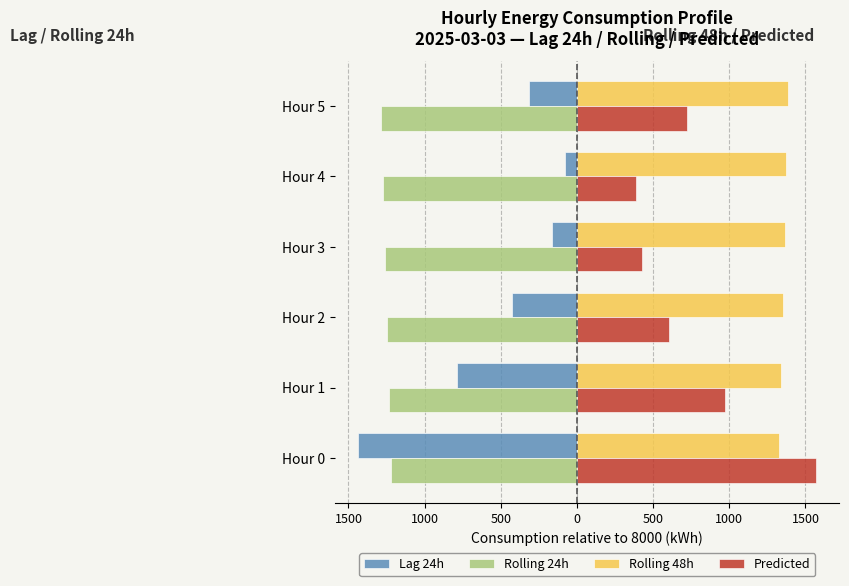

What are all the series names shown in the legend?

Lag 24h, Rolling 24h, Rolling 48h, Predicted